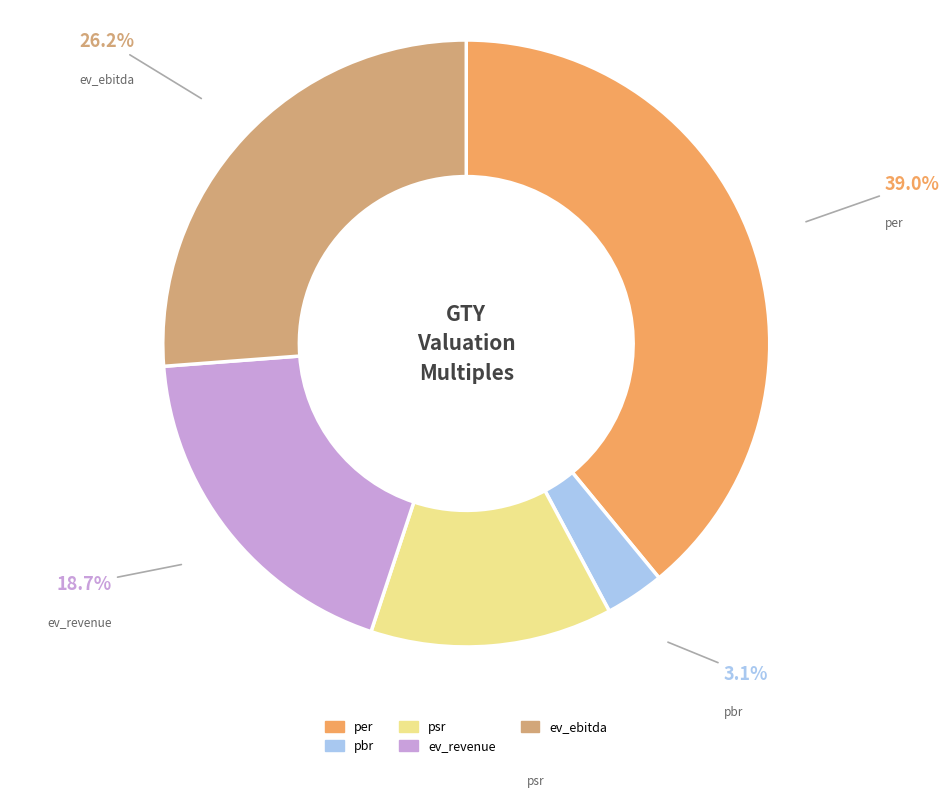

To the nearest percent, what percentage of the pie is pbr?

3%